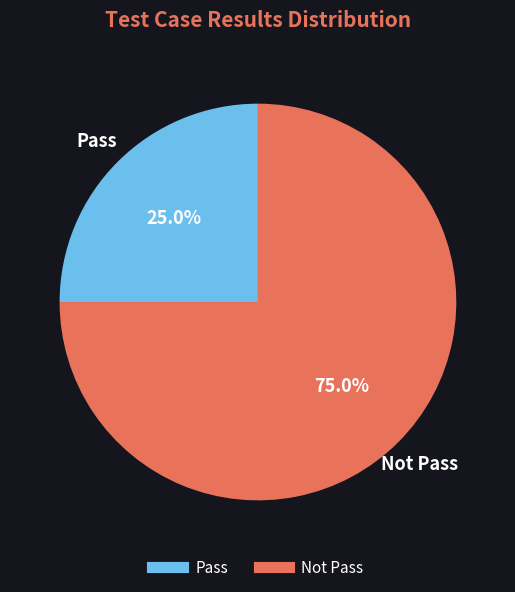

Does any single category account for the majority?

Yes